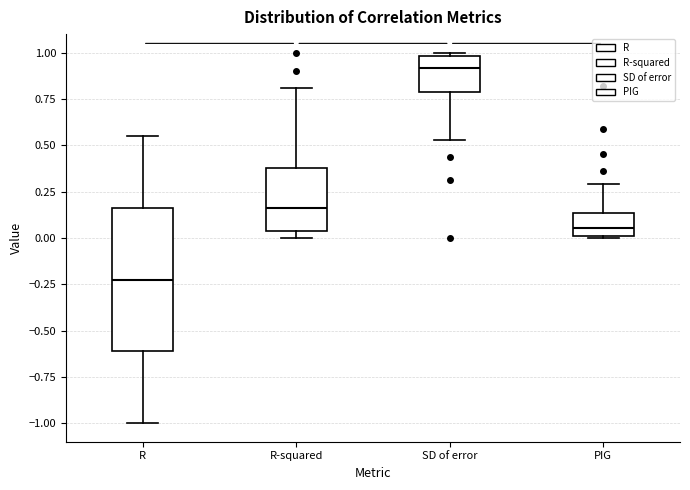

Reading left to right, read every box against the y-axis: the position of its median line, the range the box covers, and the ends of its whiskers. The values are not printed on the chart, so give them approximately, as read against the axis.

R: median -0.20, box -0.60 to 0.15, whiskers -1.00 to 0.55
R-squared: median 0.15, box 0.05 to 0.40, whiskers 0.00 to 0.80
SD of error: median 0.90, box 0.80 to 1.00, whiskers 0.55 to 1.00 (just above the box's upper edge)
PIG: median 0.05, box 0.00 to 0.15, whiskers 0.00 to 0.30